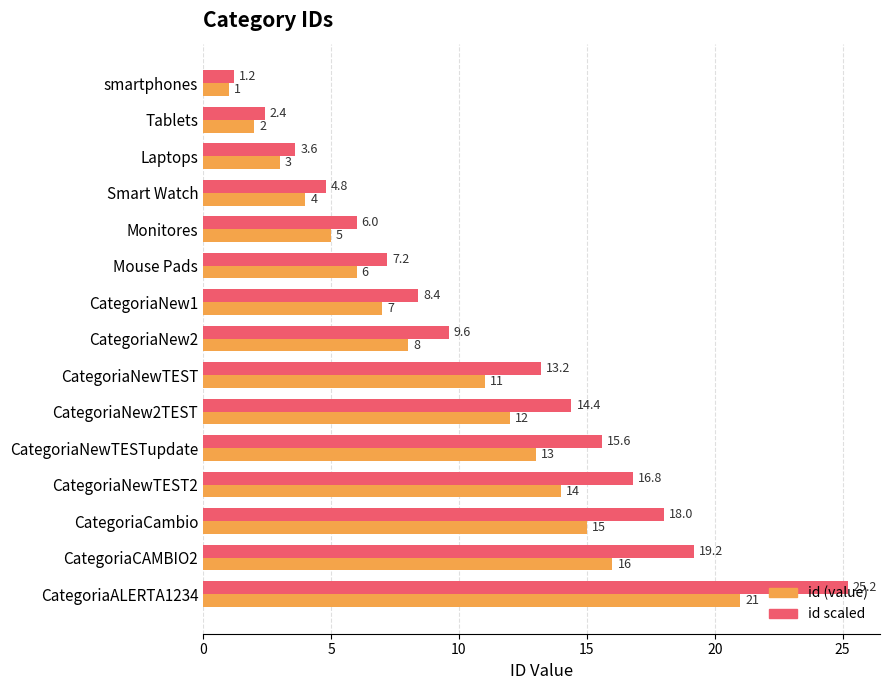

At how many categories does at least one series exceed 9?

8